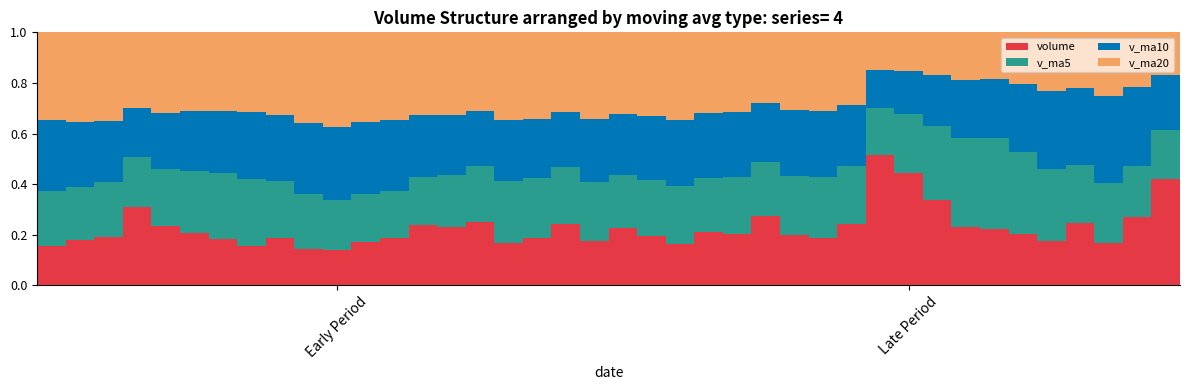

How many data points does each series have?

40